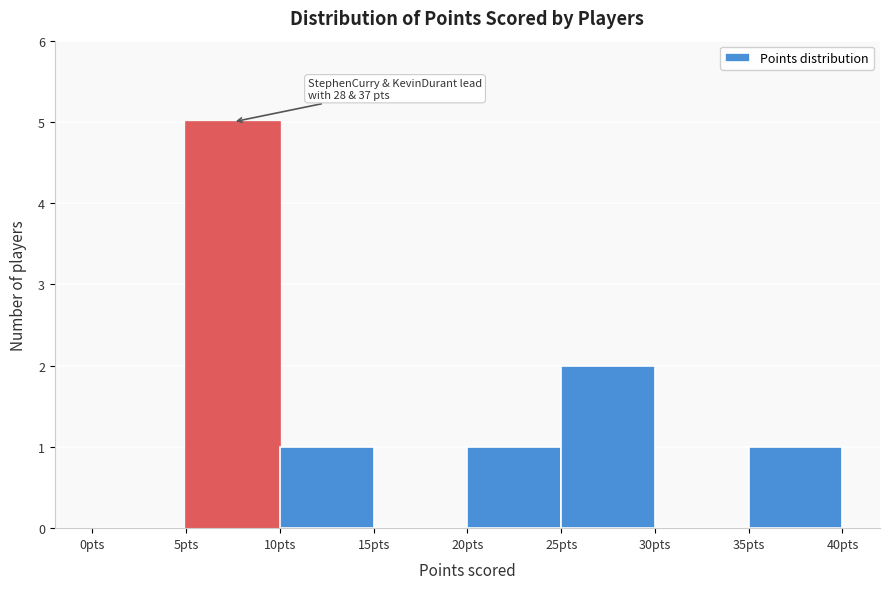

Over which range of the x-axis is the bar tallest?

5 to 10